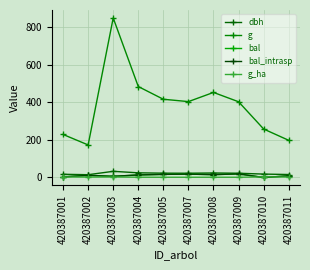

Which series has the widest spread of values?

g